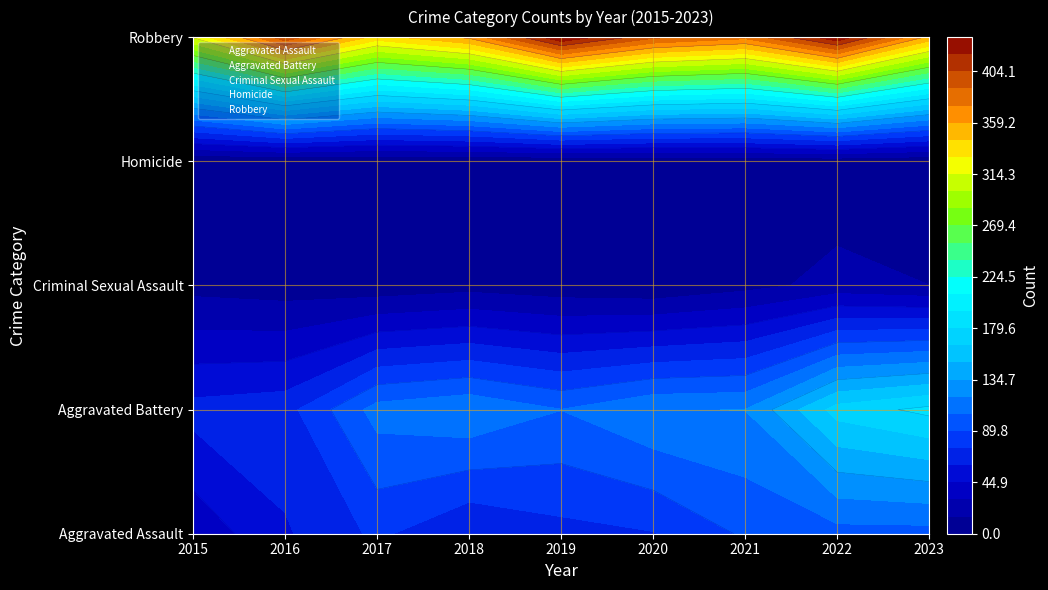

Reading left to right, transcribe all the data shown in this chart.

Aggravated Assault: 2015=34	2016=58	2017=78	2018=60	2019=70	2020=74	2021=92	2022=99	2023=99
Aggravated Battery: 2015=65	2016=69	2017=111	2018=118	2019=105	2020=119	2021=120	2022=171	2023=184
Criminal Sexual Assault: 2015=10	2016=7	2017=5	2018=9	2019=5	2020=2	2021=10	2022=20	2023=15
Homicide: 2015=0	2016=1	2017=1	2018=1	2019=1	2020=2	2021=4	2022=4	2023=2
Robbery: 2015=316	2016=401	2017=338	2018=363	2019=434	2020=393	2021=379	2022=432	2023=355